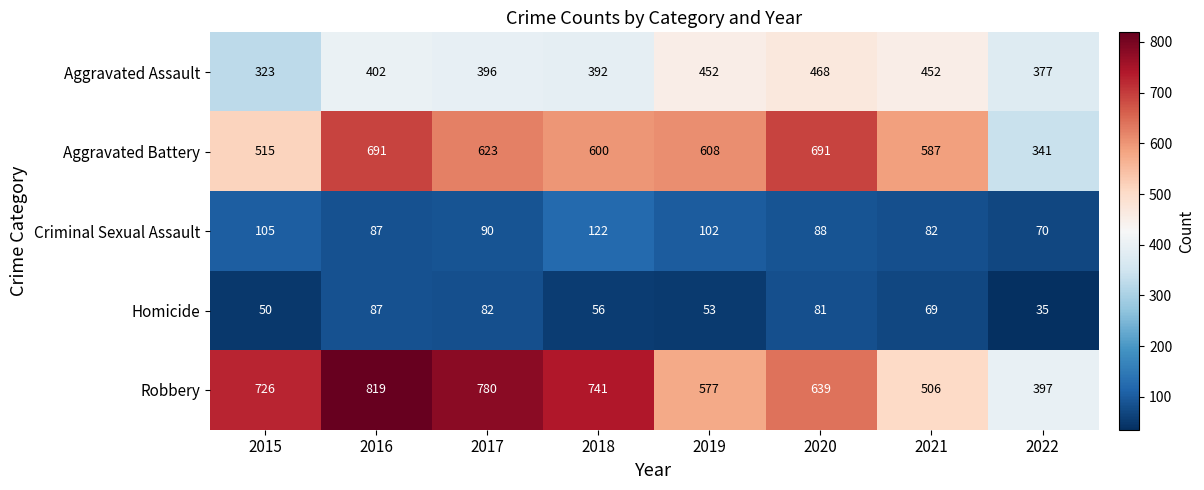

What is the difference between the second highest and second lowest values in the Aggravated Battery series?

176